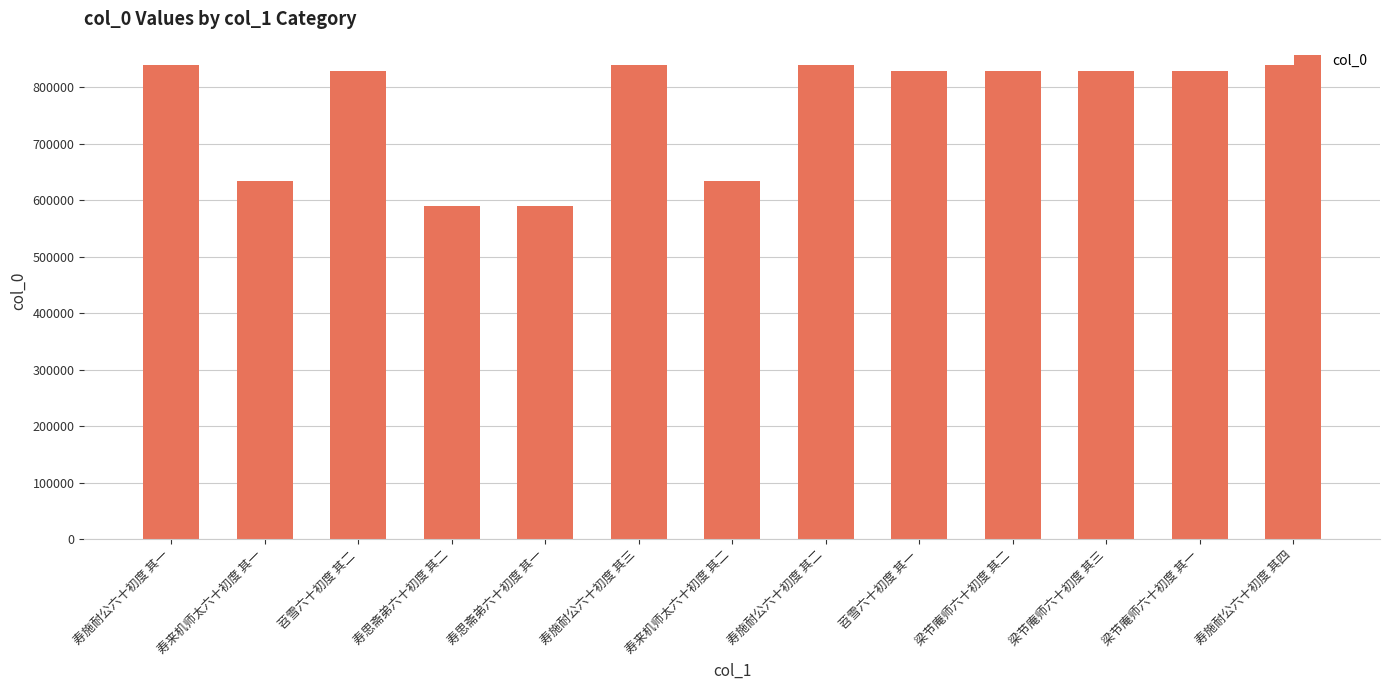

What is the greatest value displayed?

838893